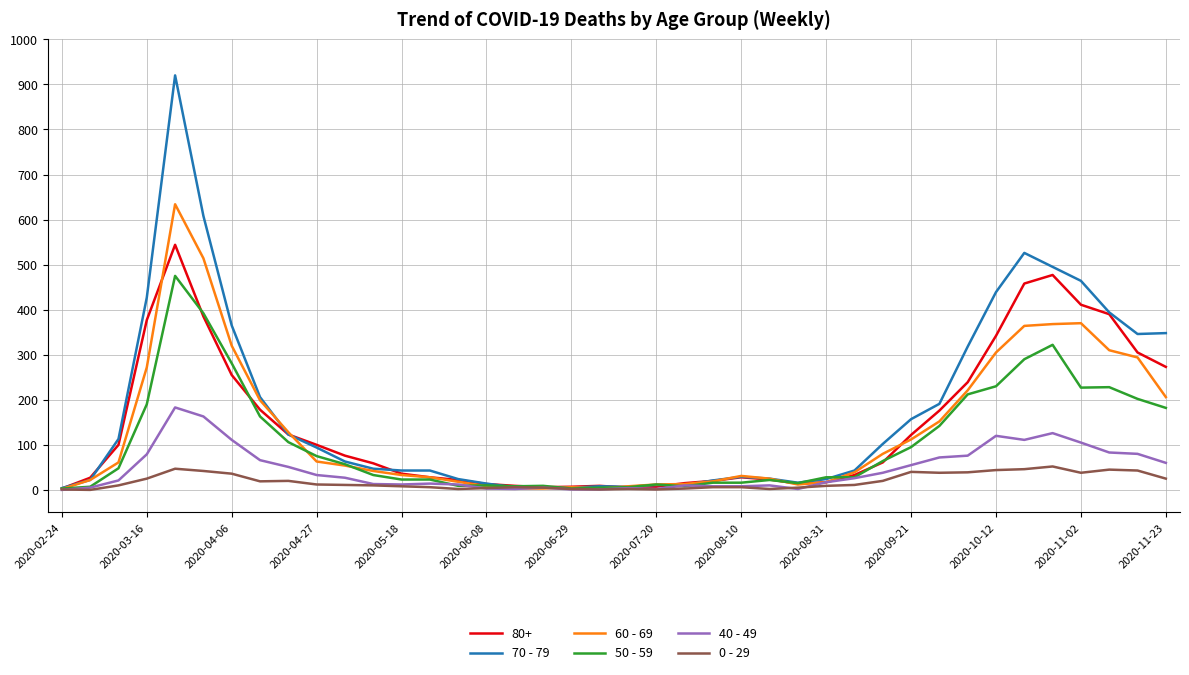

List the series in order of their peak value, lowest first.

0 - 29, 40 - 49, 50 - 59, 80+, 60 - 69, 70 - 79